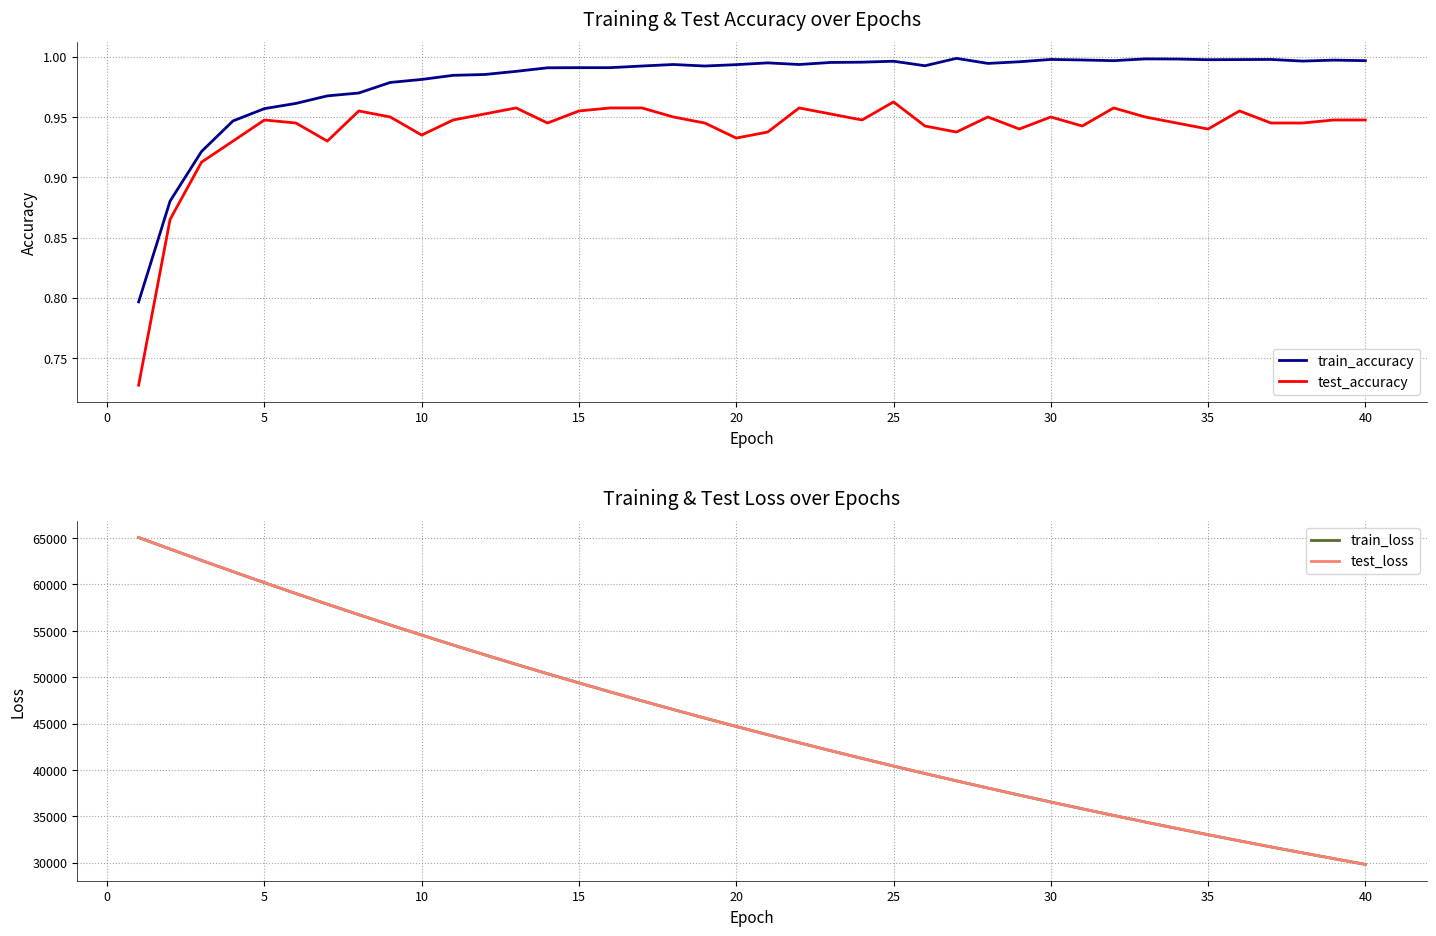

True or false: train_accuracy and test_accuracy intersect in this chart.

False